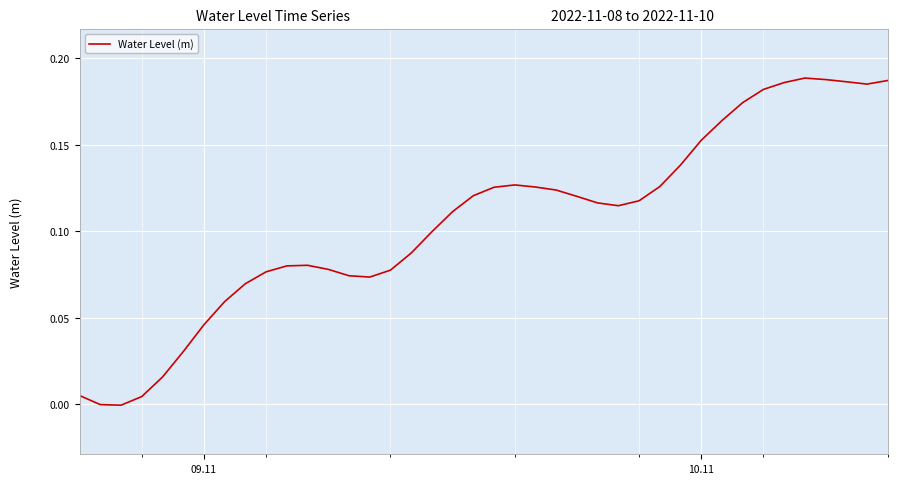

Count the number of categories in the chart.

40